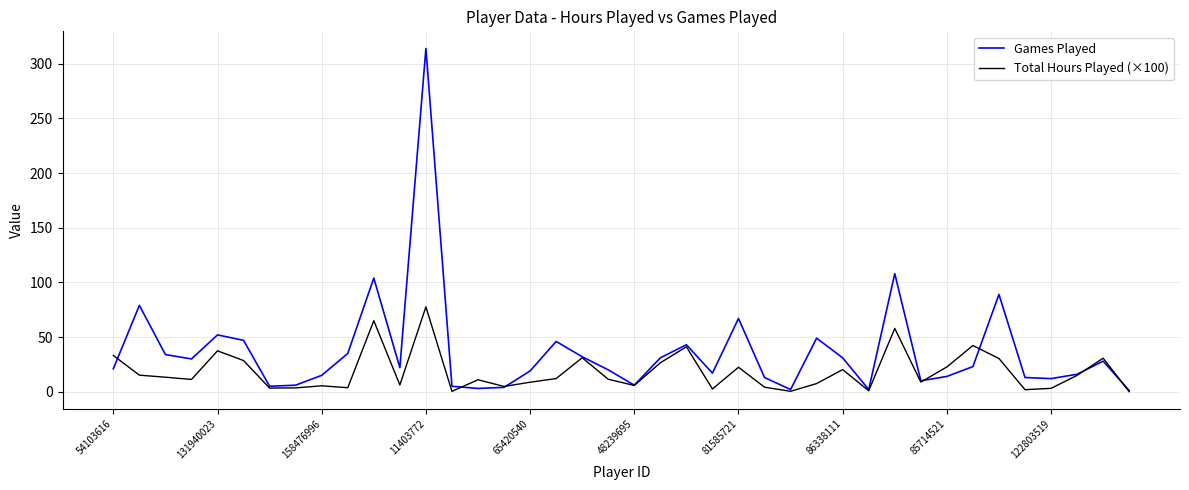

List the series in order of their peak value, highest first.

Games Played, Total Hours Played (×100)